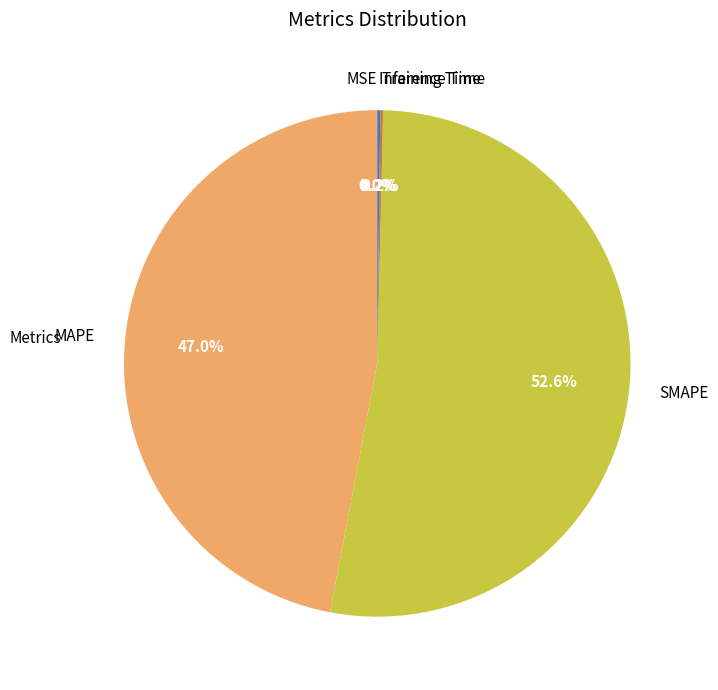

Which category accounts for the majority?

SMAPE